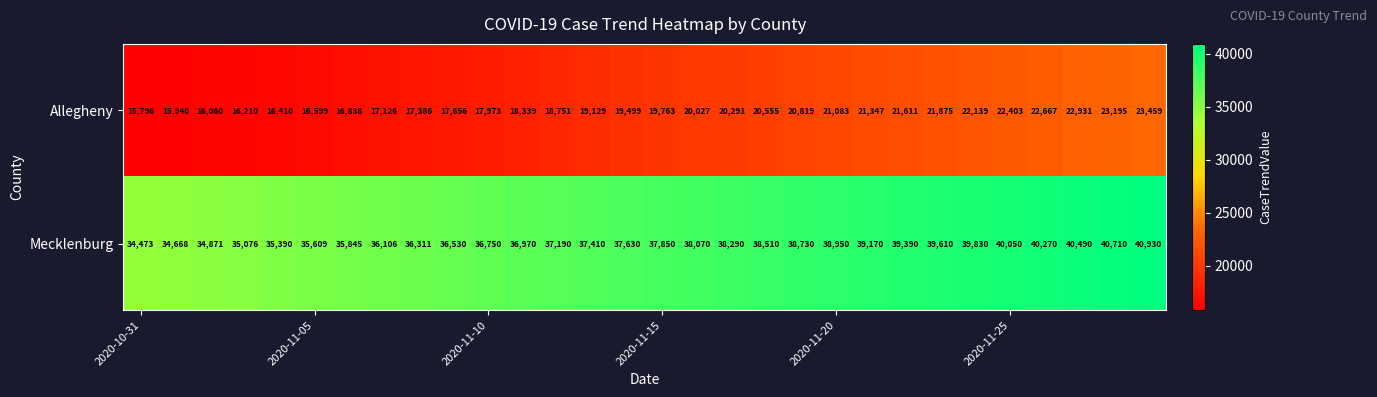

What is the average value of the Mecklenburg series?

37723